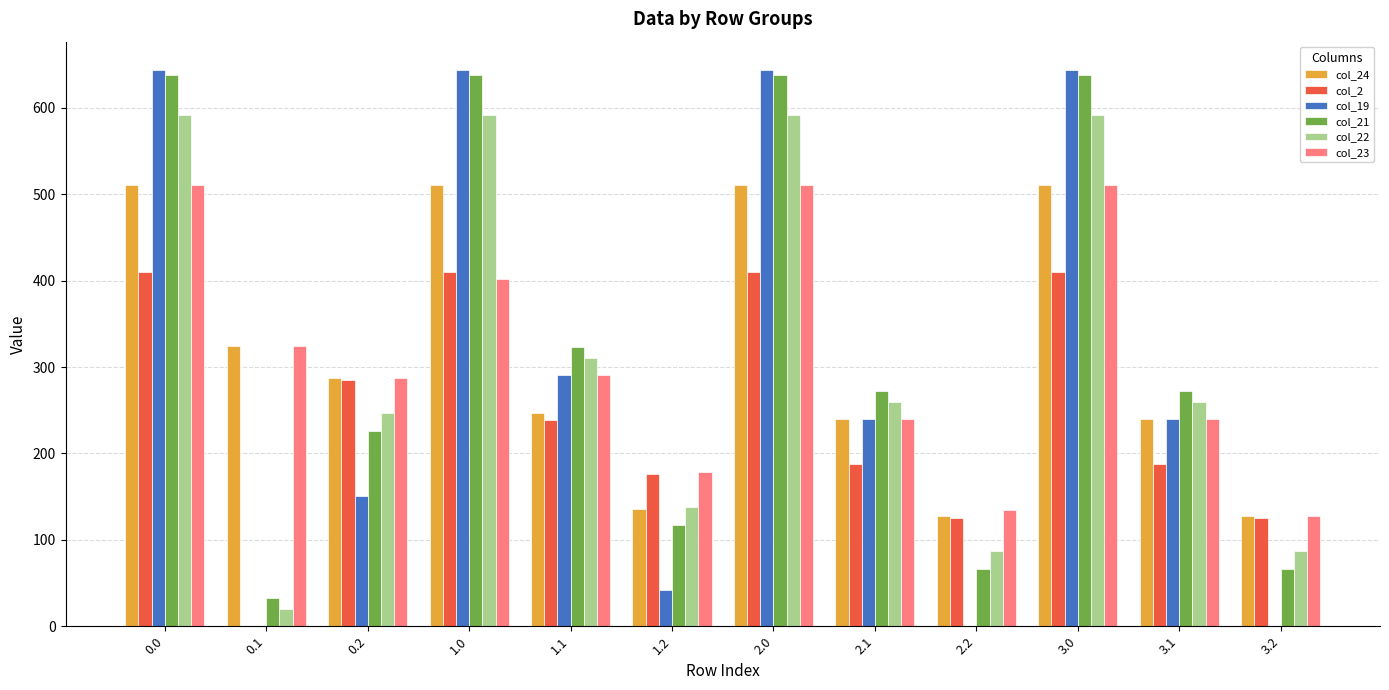

Reading left to right, extract all data points from this chart.

col_24: 0.0=511.3	0.1=324.2	0.2=287.5	1.0=511.3	1.1=247.4	1.2=135.5	2.0=511.3	2.1=239.4	2.2=127.5	3.0=511.3	3.1=239.4	3.2=127.5
col_2: 0.0=410.3	0.1=0.0	0.2=285.5	1.0=410.3	1.1=238.9	1.2=176.5	2.0=410.3	2.1=187.9	2.2=125.5	3.0=410.3	3.1=187.9	3.2=125.5
col_19: 0.0=644.5	0.1=0.0	0.2=151.1	1.0=644.5	1.1=290.7	1.2=42.1	2.0=644.5	2.1=239.7	2.2=0.0	3.0=644.5	3.1=239.7	3.2=0.0
col_21: 0.0=638.4	0.1=32.4	0.2=226.4	1.0=638.4	1.1=323.4	1.2=117.4	2.0=638.4	2.1=272.4	2.2=66.4	3.0=638.4	3.1=272.4	3.2=66.4
col_22: 0.0=592.3	0.1=19.9	0.2=247.4	1.0=592.3	1.1=310.9	1.2=138.4	2.0=592.3	2.1=259.9	2.2=87.4	3.0=592.3	3.1=259.9	3.2=87.4
col_23: 0.0=511.3	0.1=324.2	0.2=287.5	1.0=402.3	1.1=290.4	1.2=178.5	2.0=511.3	2.1=239.4	2.2=135.1	3.0=511.3	3.1=239.4	3.2=127.5